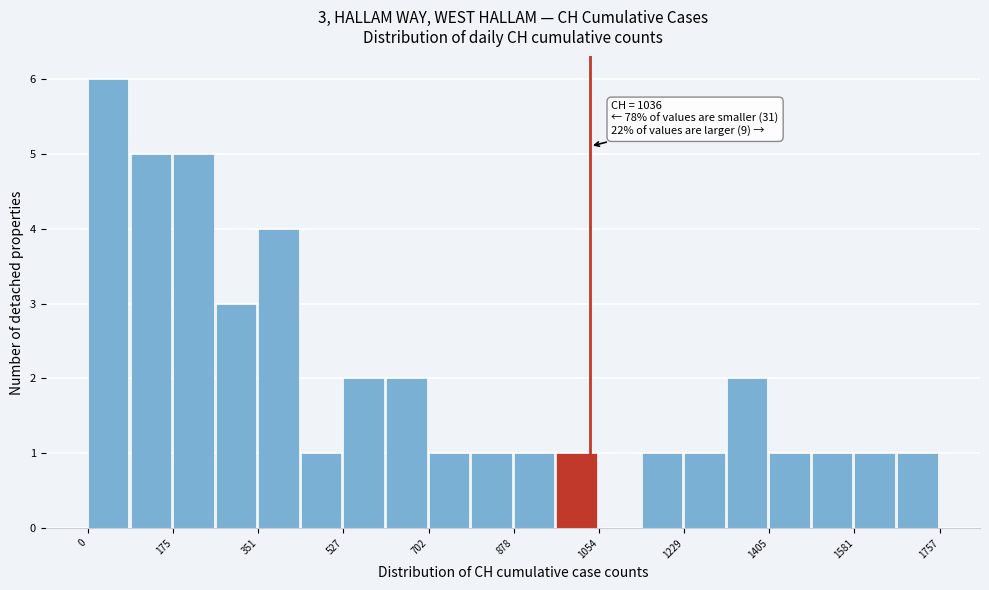

Over which range of the x-axis is the bar tallest?

0 to 80